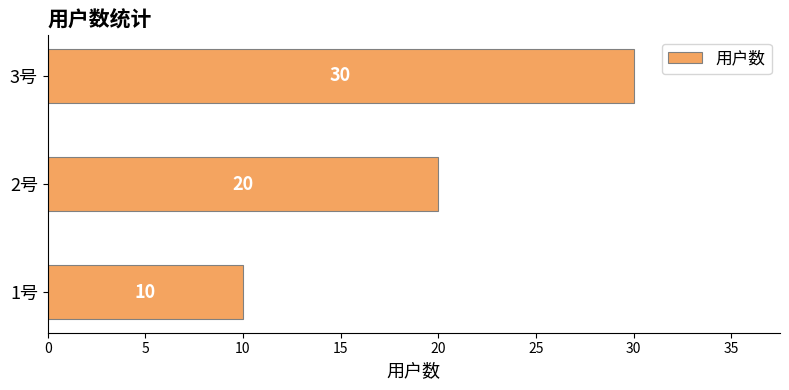

Reading bottom to top, transcribe all the data shown in this chart.

10	20	30